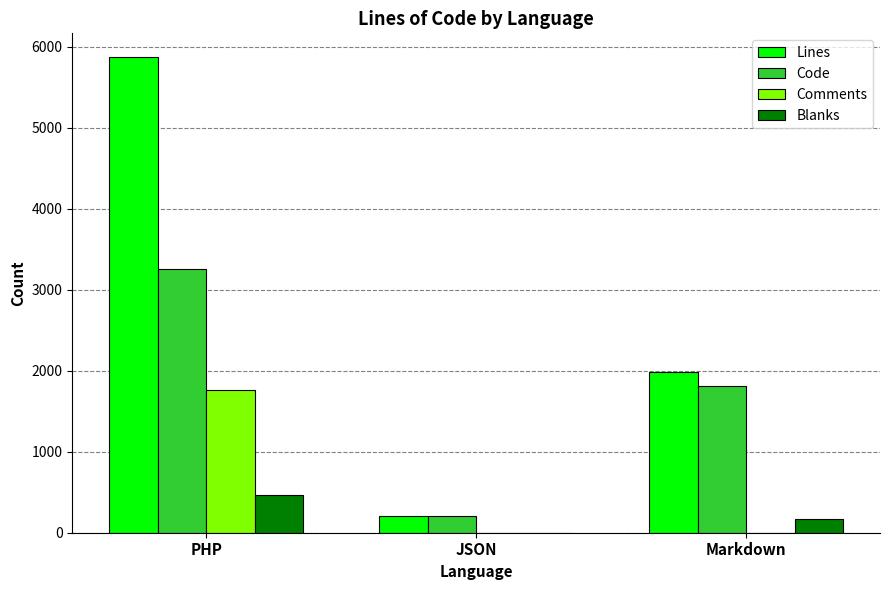

Is it true that Code equals 203 at JSON?

True